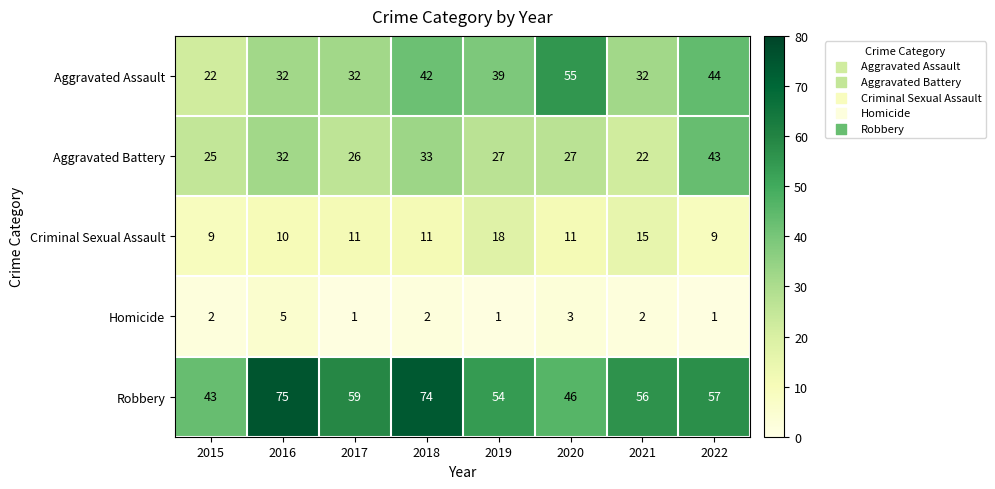

Which label corresponds to the largest value in the chart?

2016